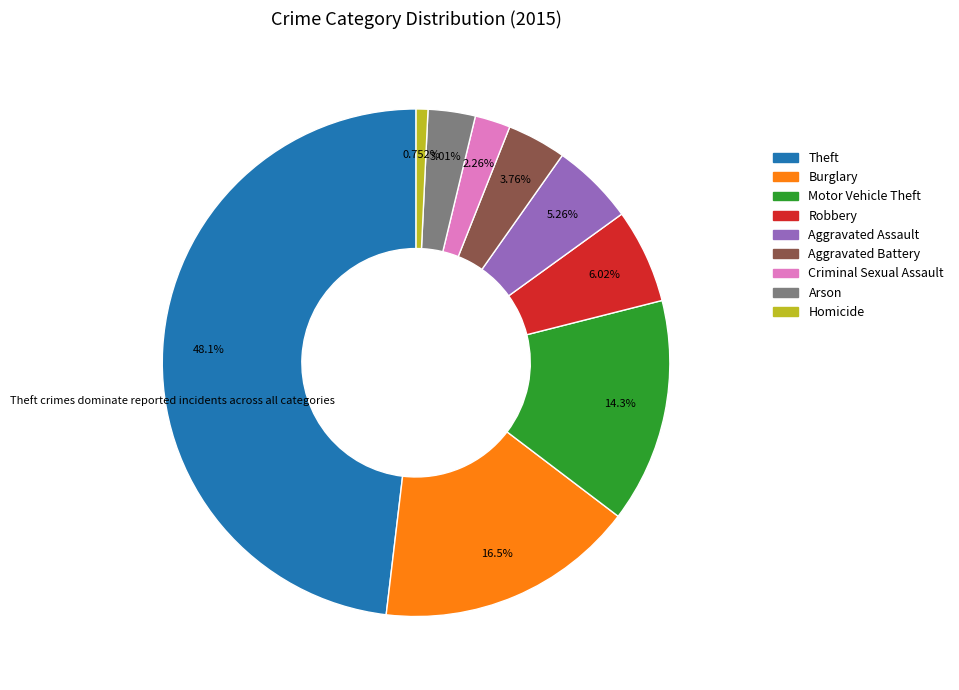

To the nearest percent, what is the difference between the Arson and Theft slice percentages?

45%